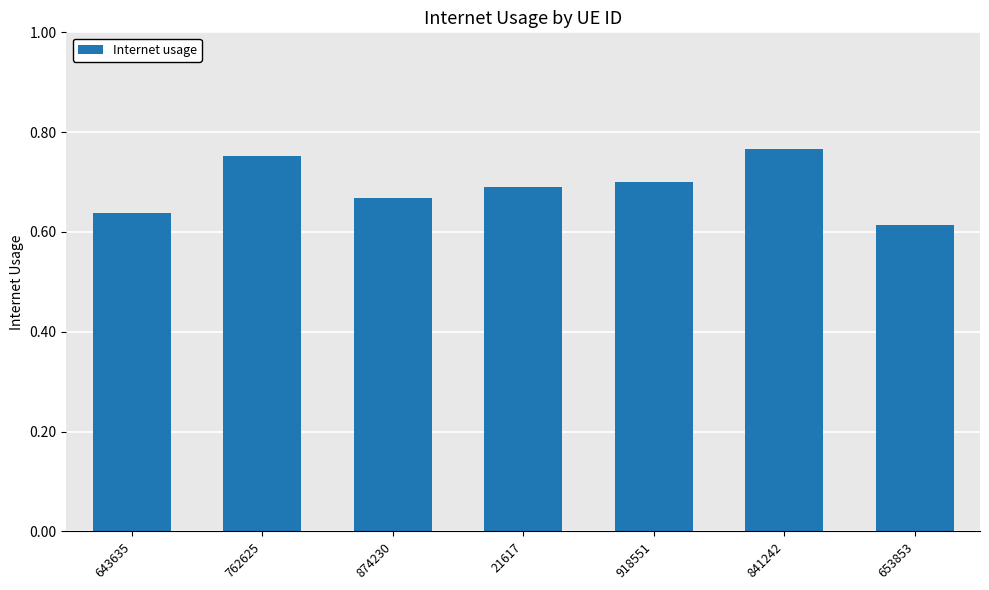

What is the difference between the values at 762625 and 918551?

0.1